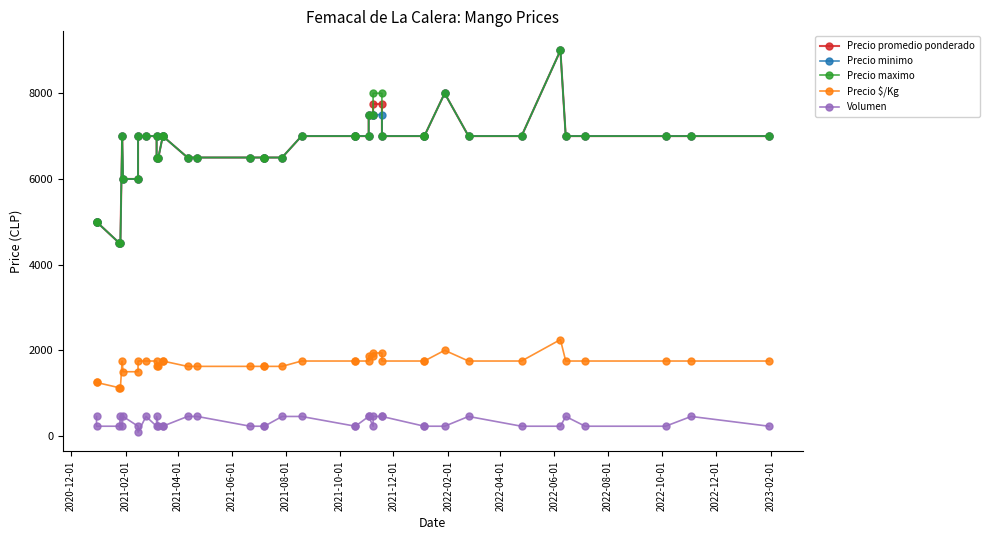

Is the value of Volumen at 27 greater than the value of Precio promedio ponderado at 25?

No